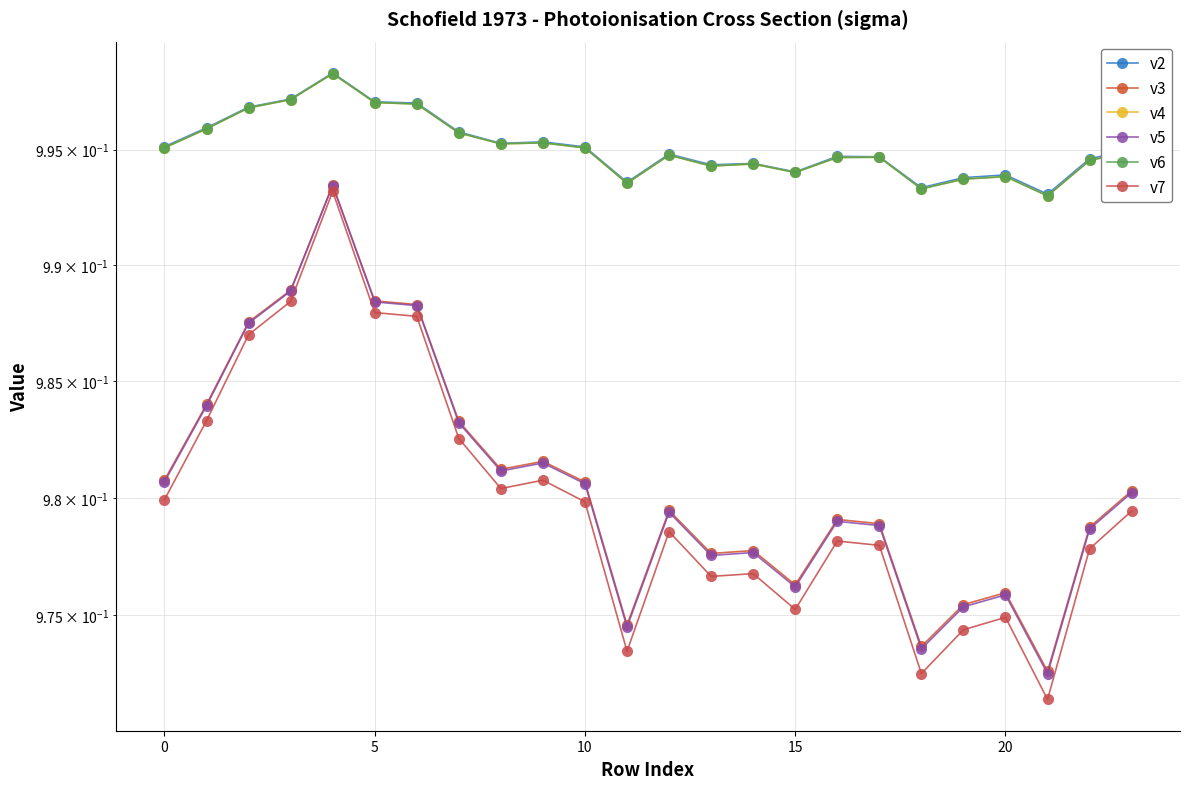

True or false: v7 and v2 intersect in this chart.

False